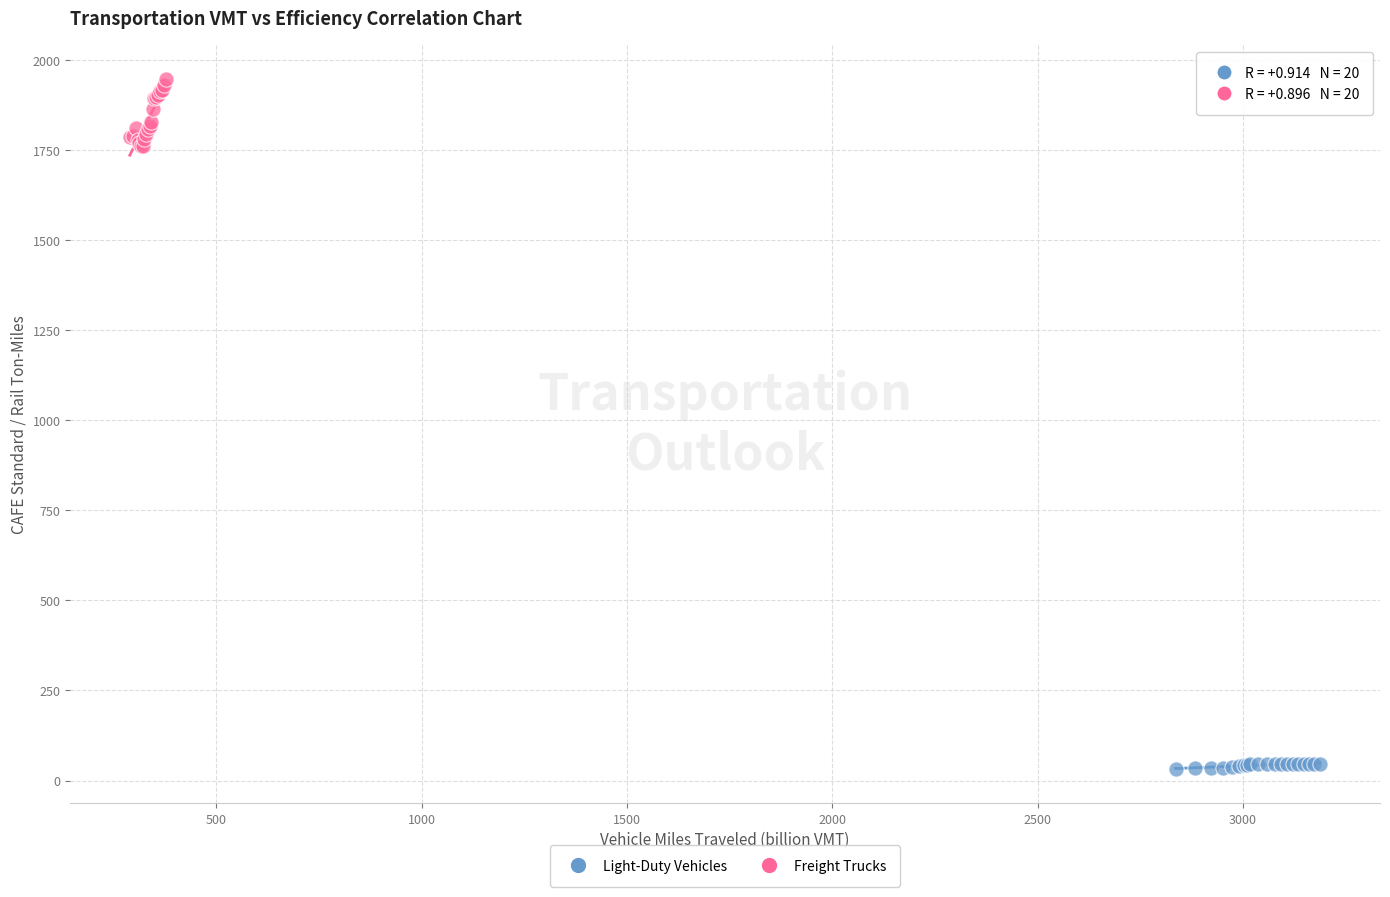

Which series has the largest Y range (max minus min)?

Freight Trucks